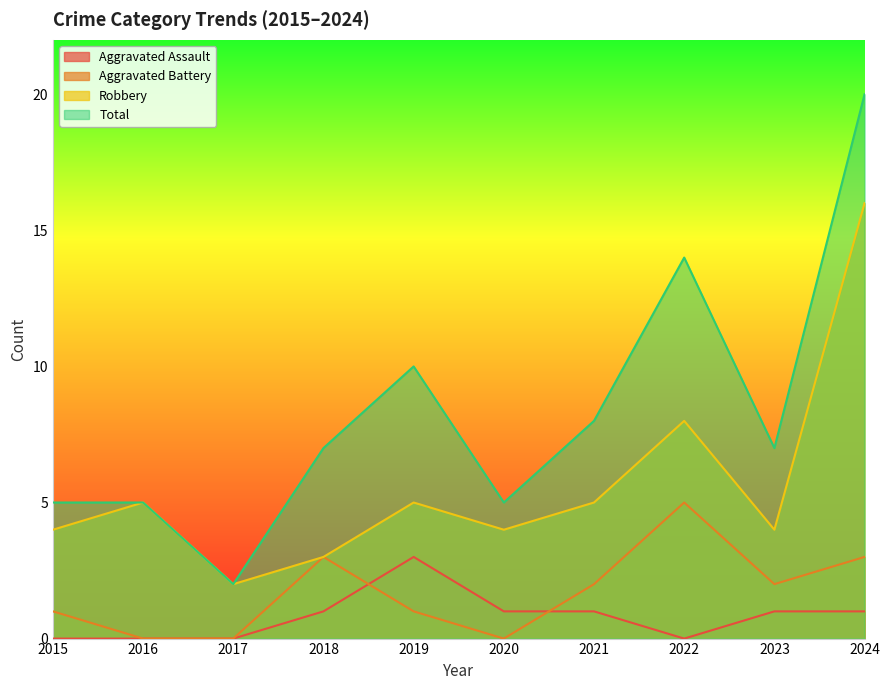

Between 2015 and 2016, which series saw the biggest shift?

Aggravated Battery